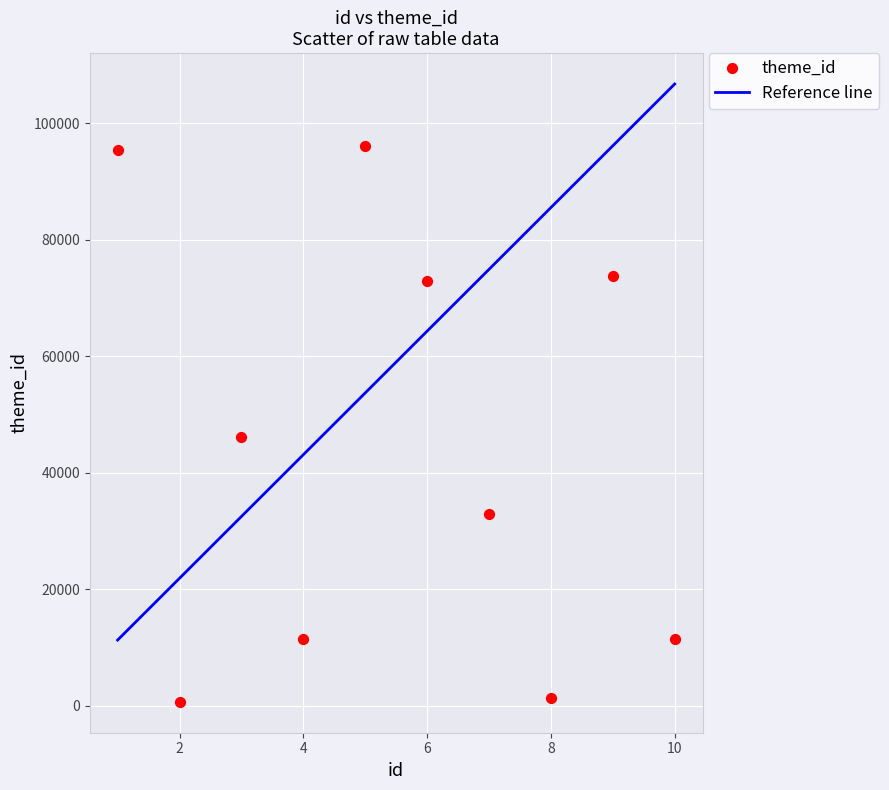

What Y value in the scatter plot is closest to 48369?

46103